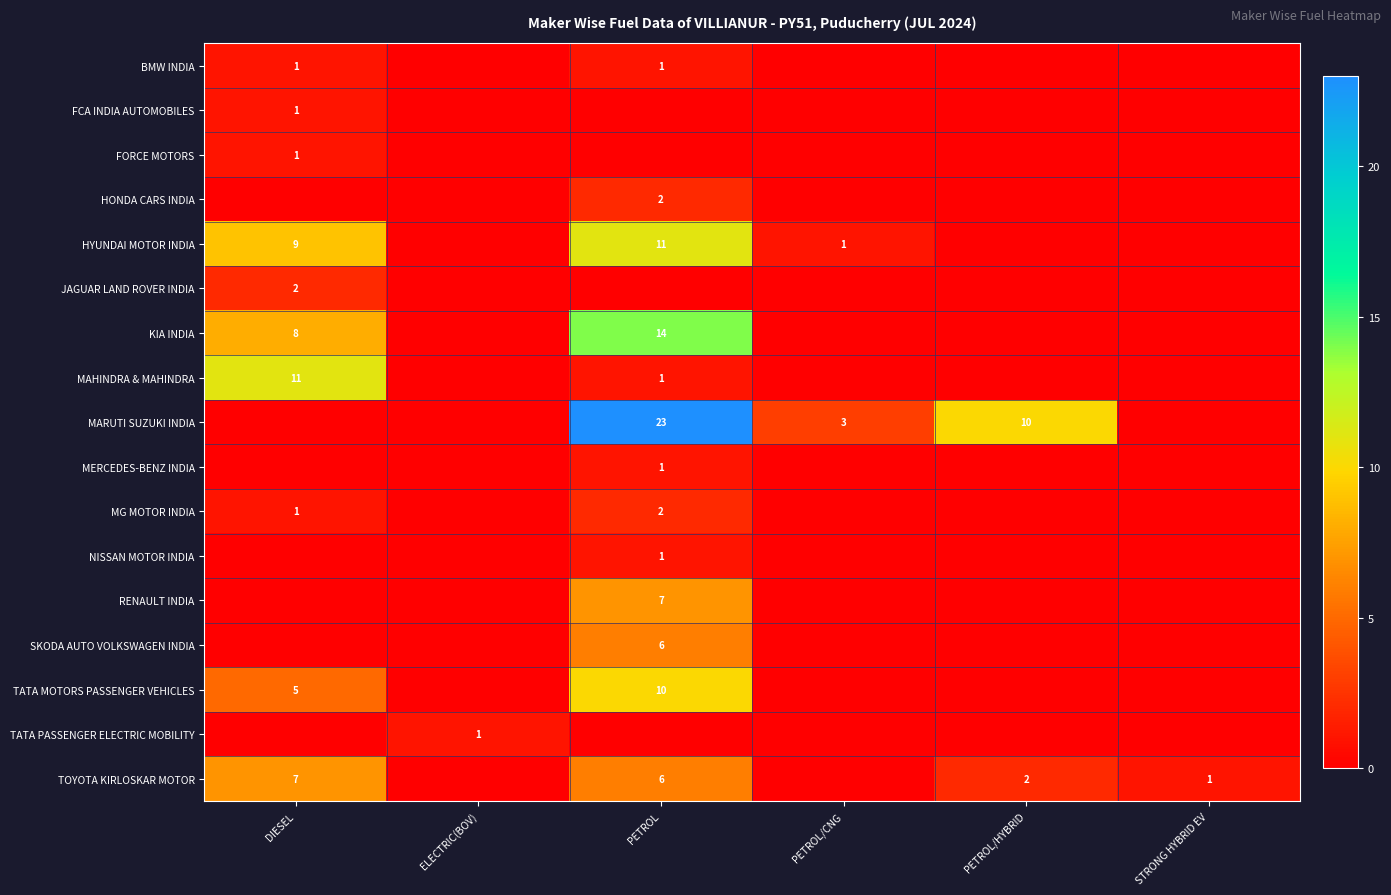

True or false: SKODA AUTO VOLKSWAGEN INDIA has a value of 6 at PETROL.

True